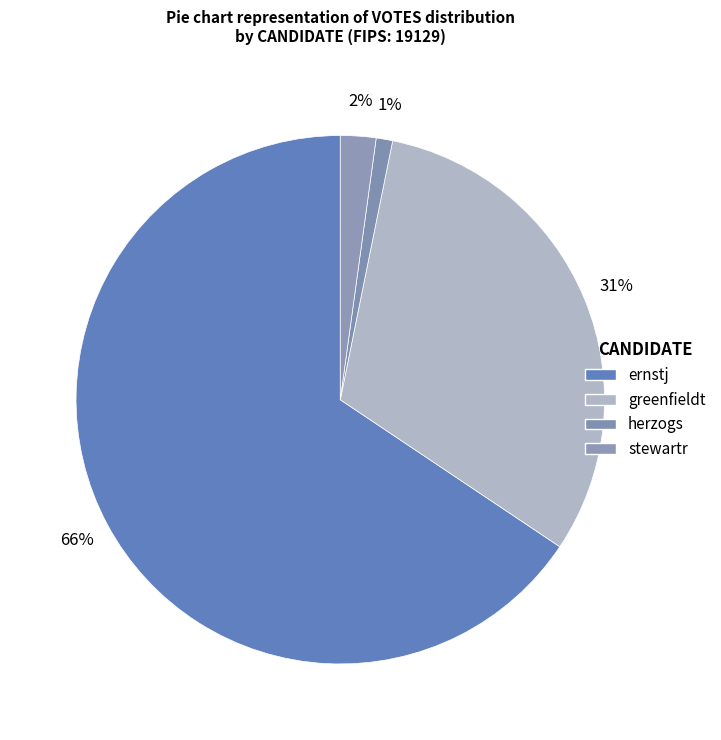

To the nearest percent, what is the difference between the herzogs and ernstj slice percentages?

65%